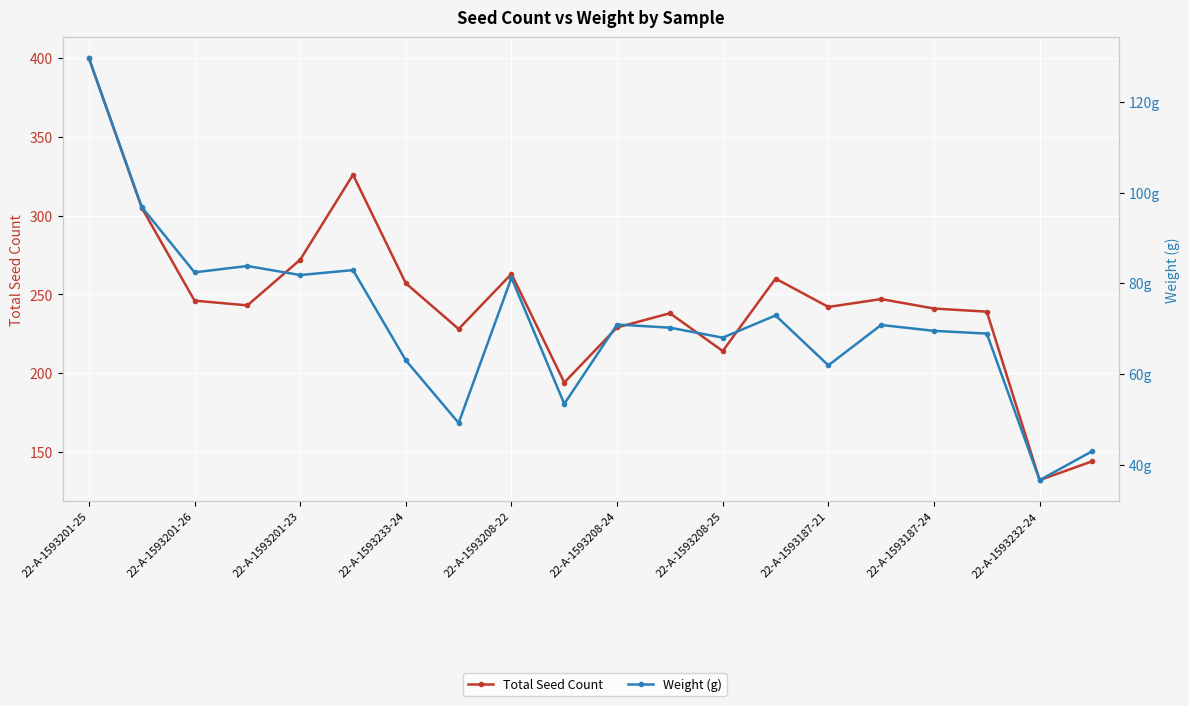

What is the maximum value for Weight (g)?

129.6